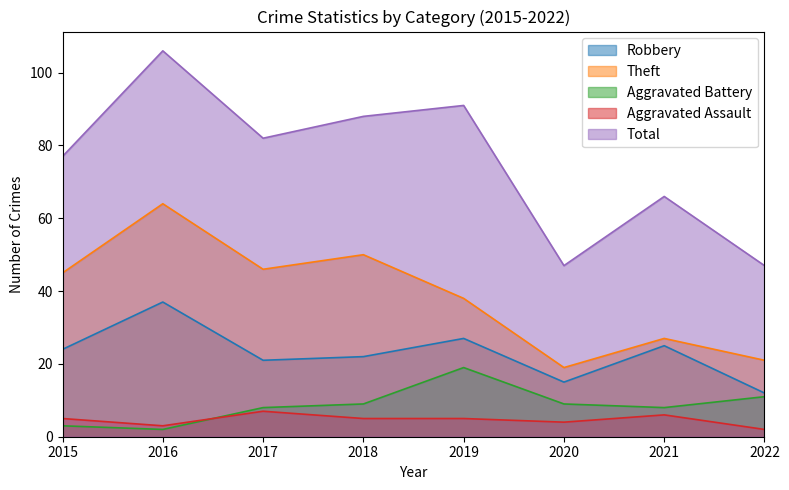

What is the value of the Robbery point at the 3rd from the left?

21